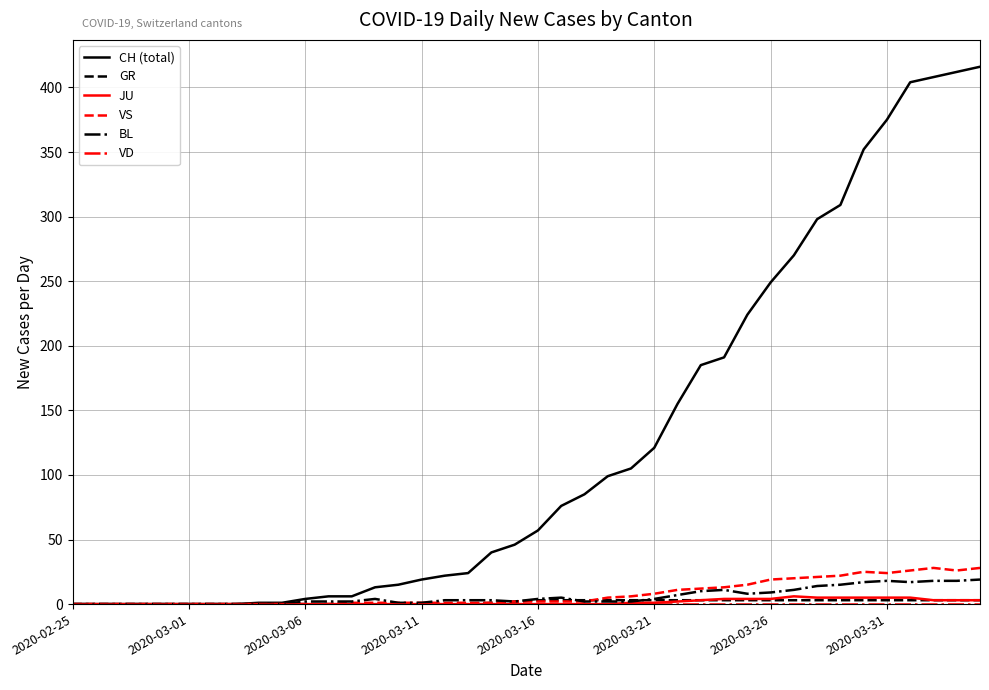

Which series has the largest range (max minus min)?

CH (total)